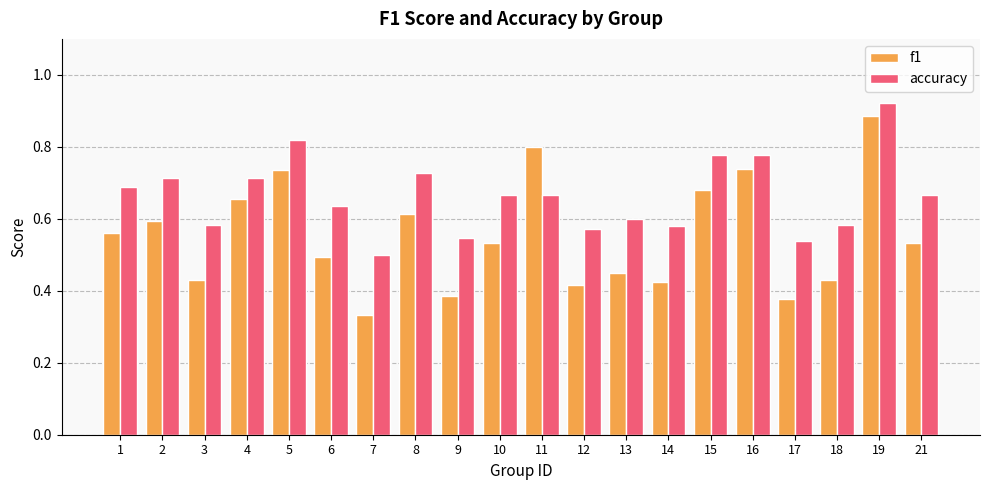

At which label does f1 reach its minimum?

7